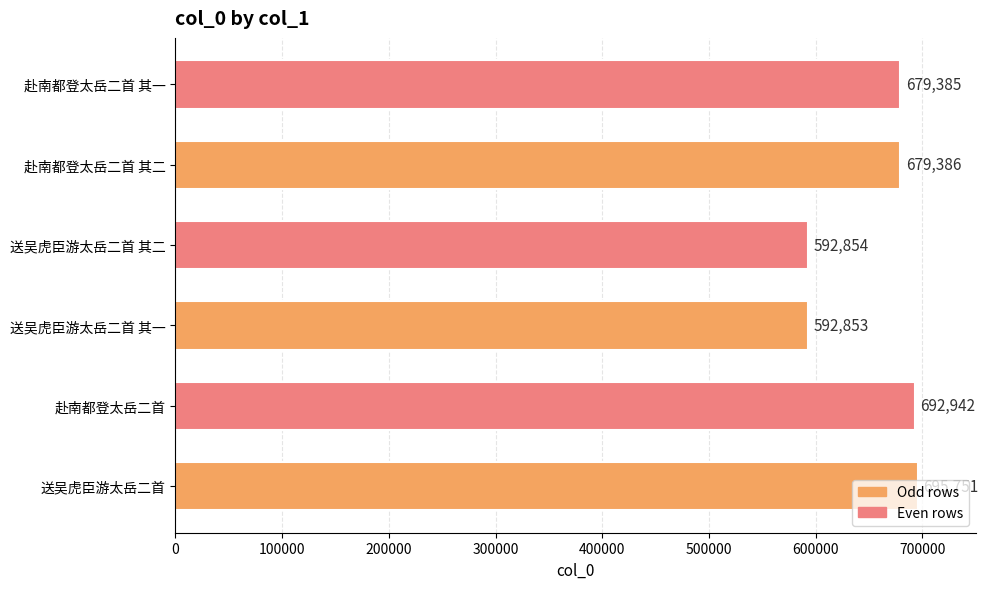

What is the greatest value displayed?

695751